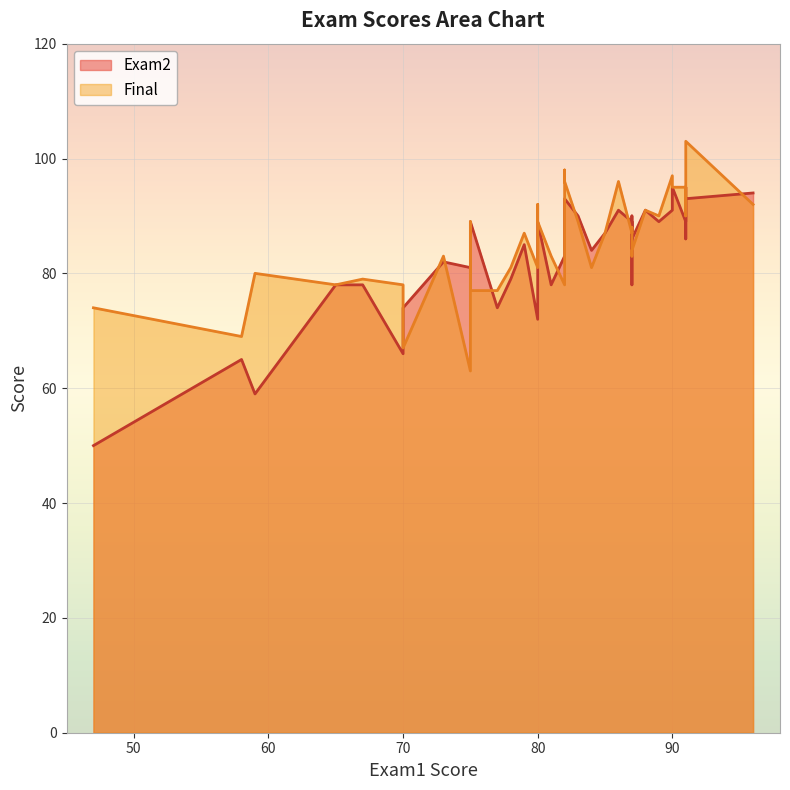

The value of Exam2 at 87 is 78. True or false?

True